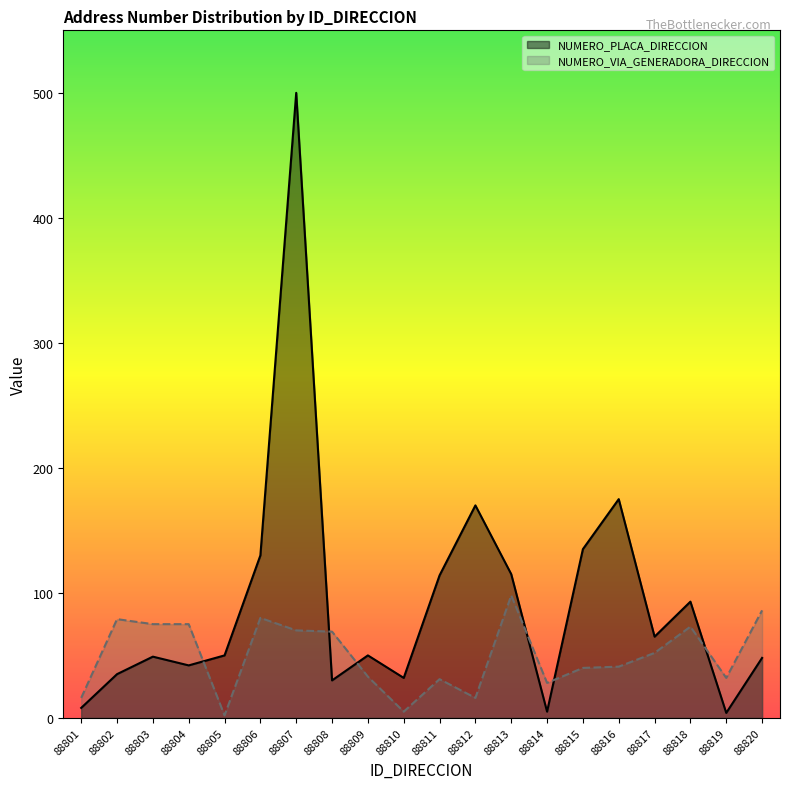

Which has a higher value, 88806 or 88801?

88806